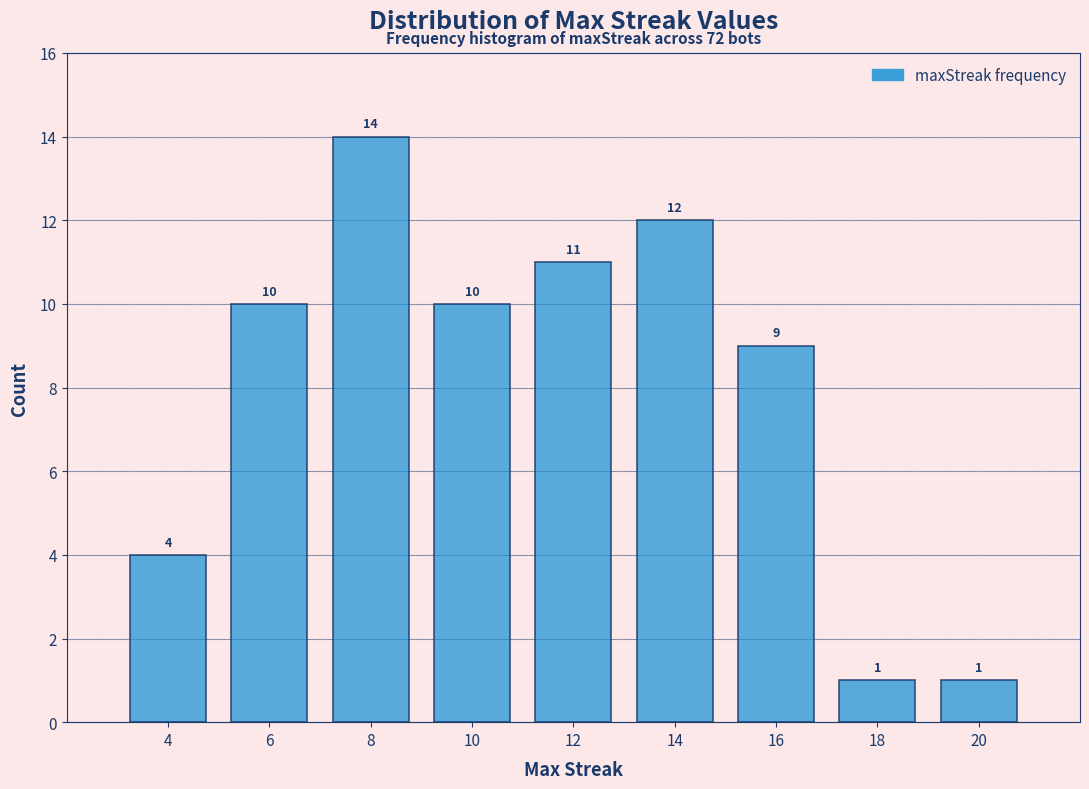

Reading left to right, list every bar in this chart as the range it spans on the x-axis followed by its height.

3 to 5: 4
5 to 7: 10
7 to 9: 14
9 to 11: 10
11 to 13: 11
13 to 15: 12
15 to 17: 9
17 to 19: 1
19 to 21: 1